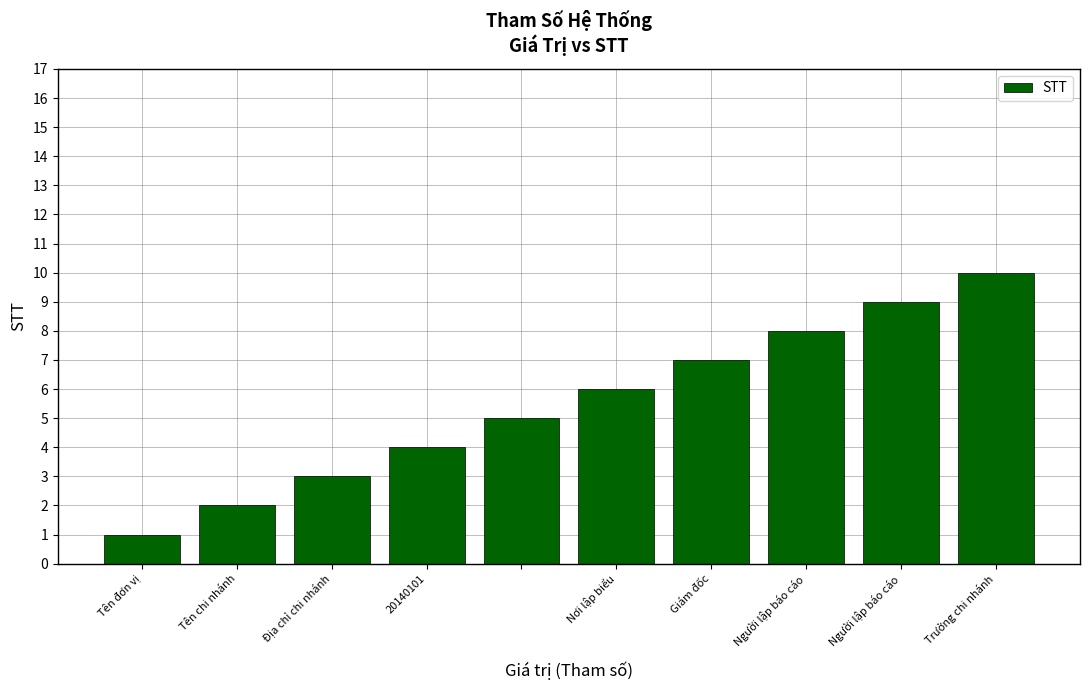

What is the greatest value displayed?

10